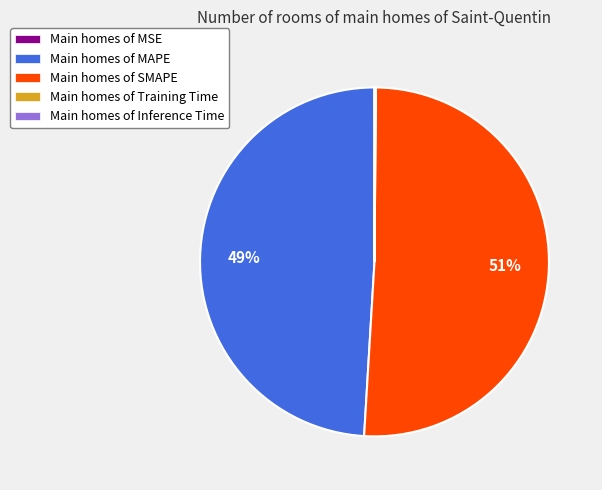

To the nearest percent, what is the difference between the largest and smallest slice percentages?

51%